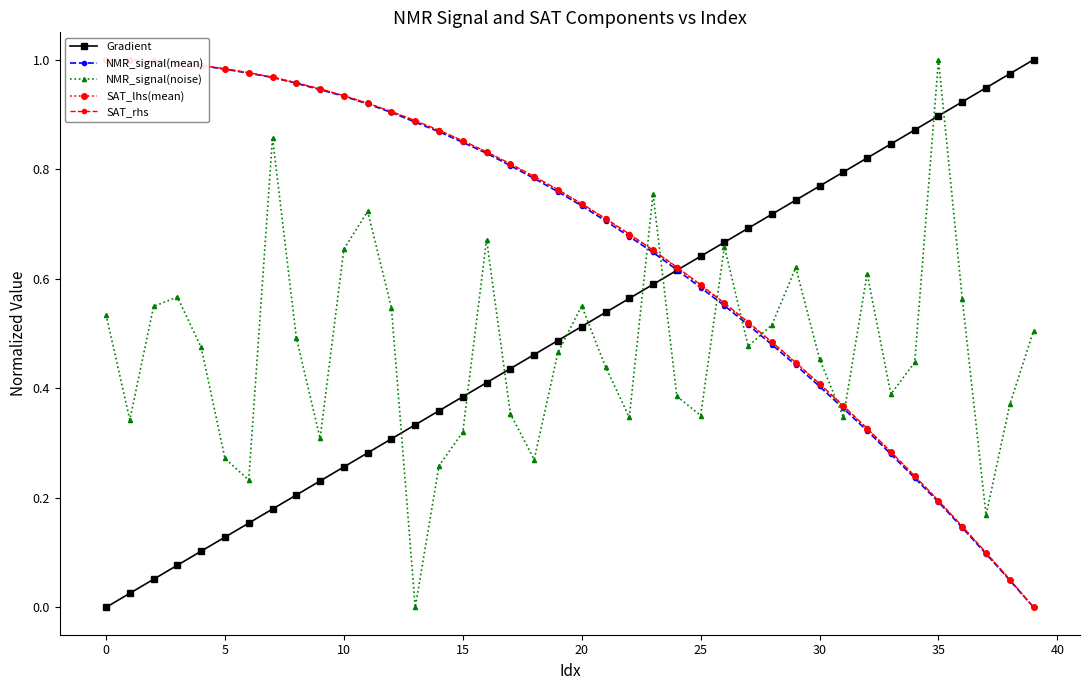

Is this an area chart (filled region under the line)?

No